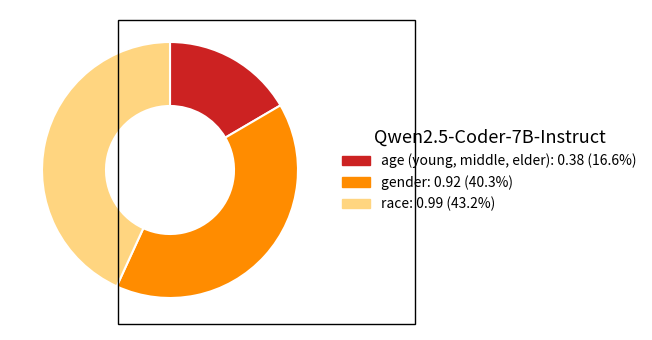

Which has a higher value, age (young, middle, elder) or race?

race